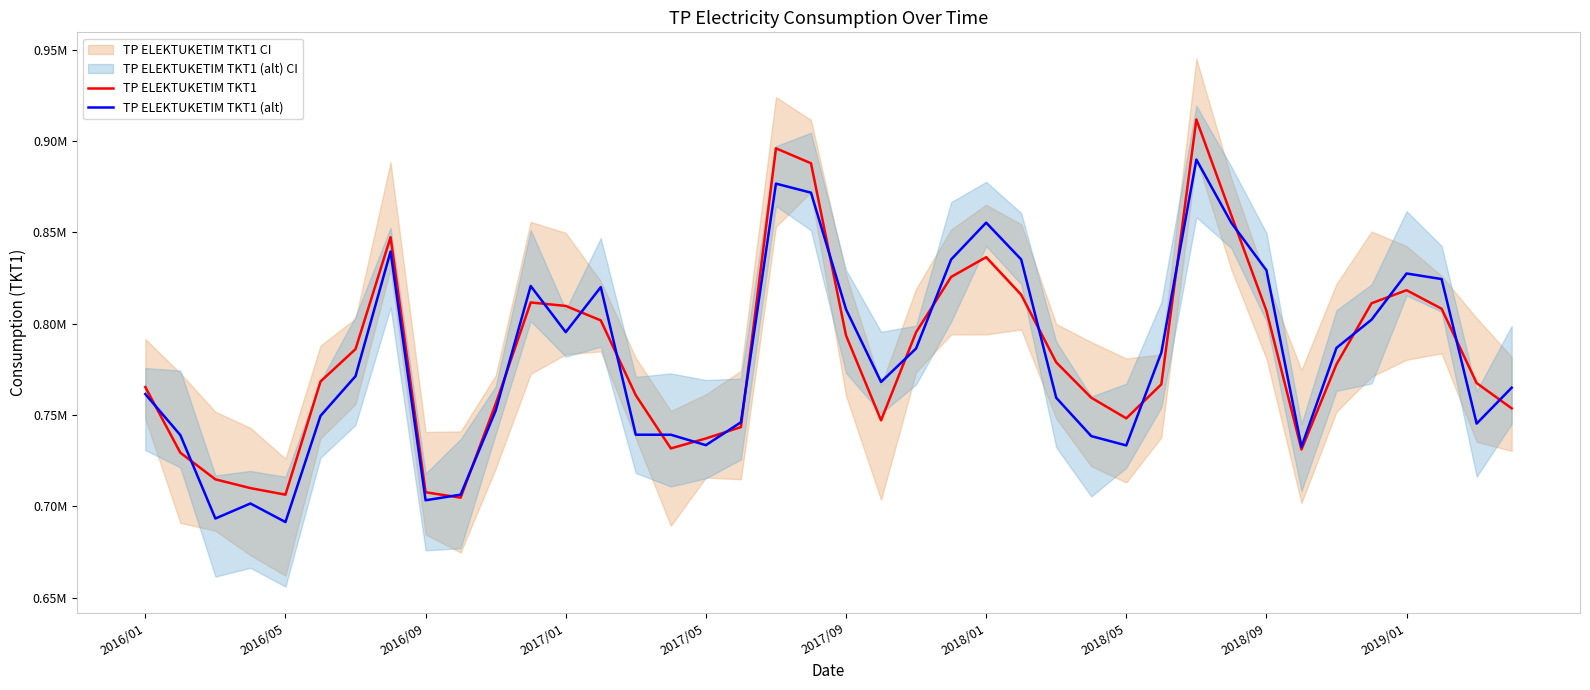

What is the spread (max minus min) of values at 2018/01?

14798.3